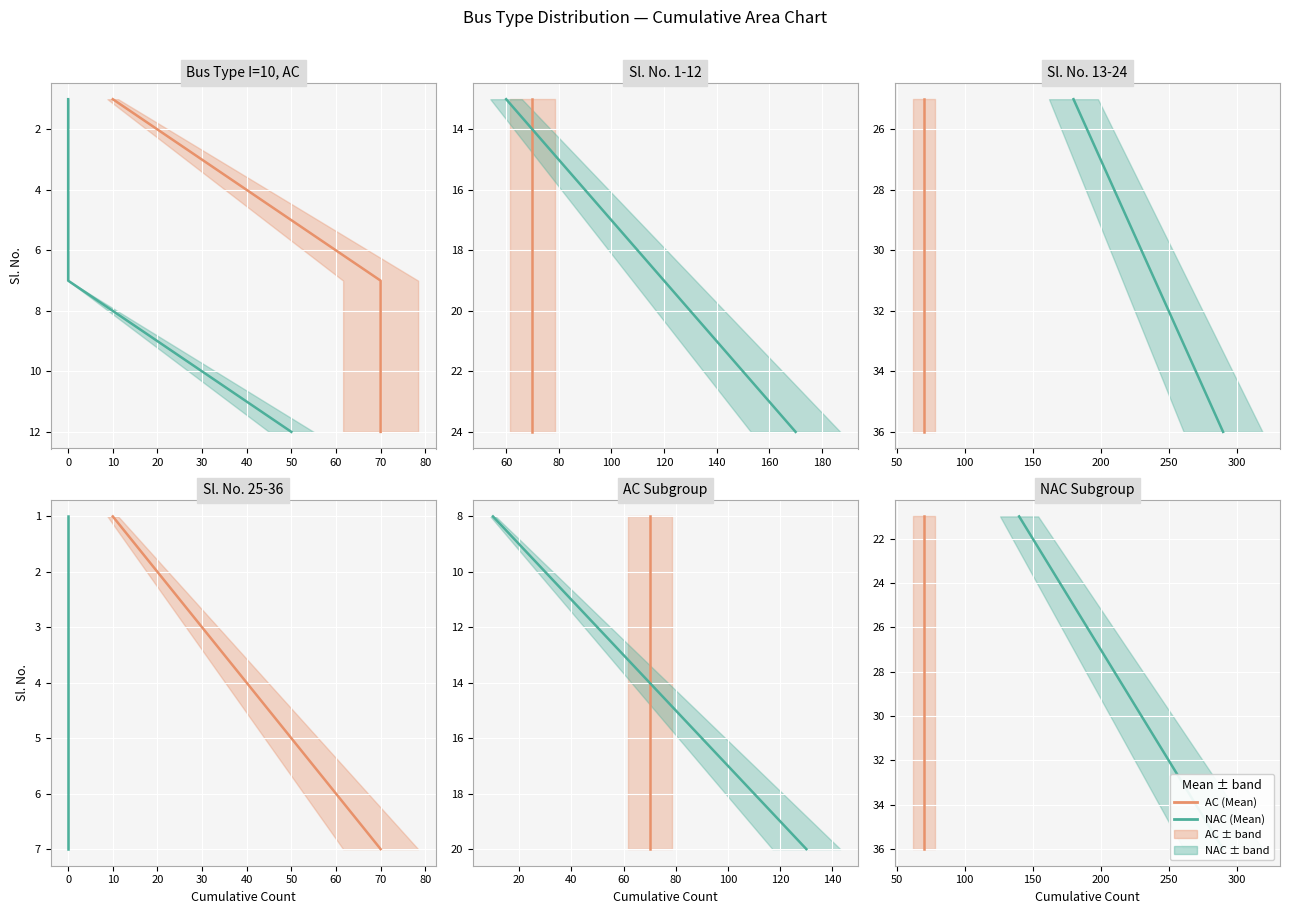

True or false: NAC and AC intersect in this chart.

False